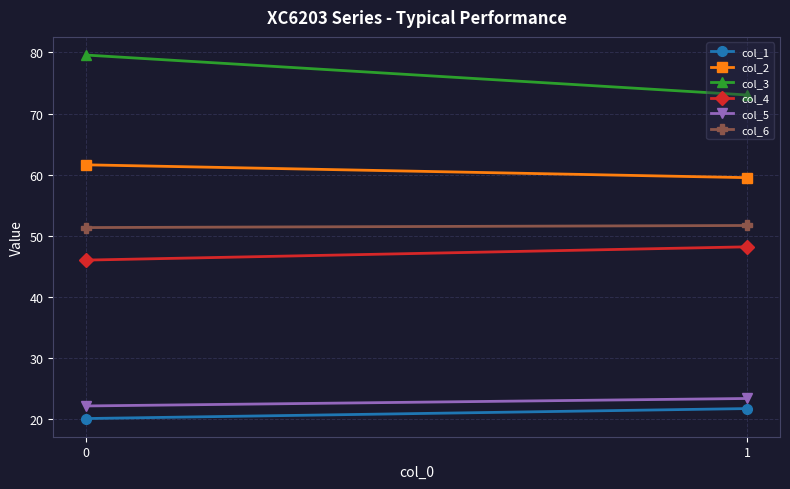

Between 0 and 1, which series saw the biggest shift?

col_3